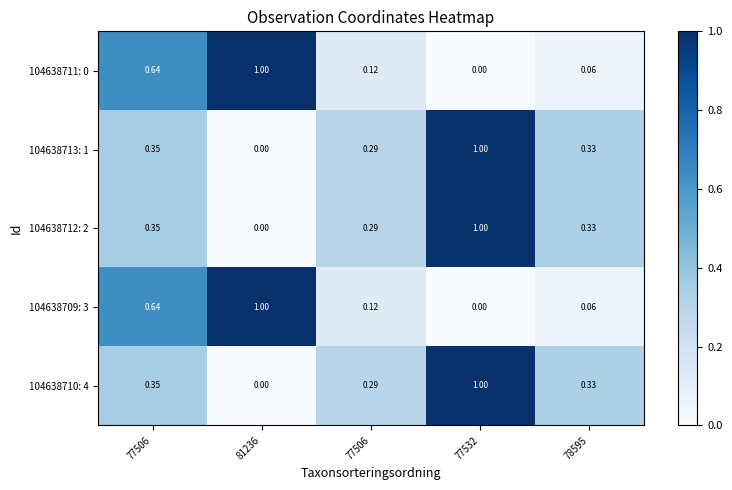

How many distinct data groups are displayed?

5